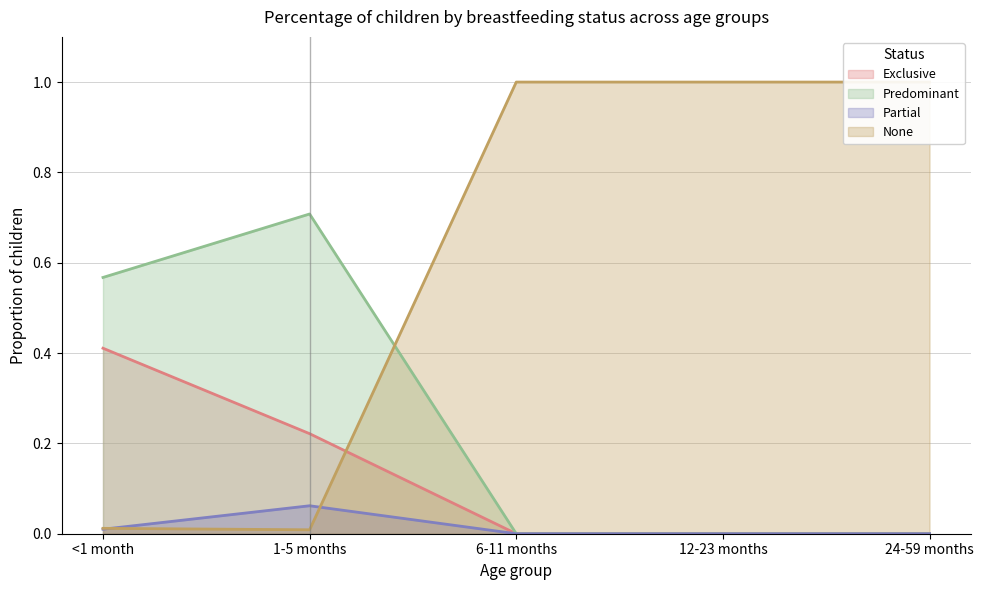

List the series in order of their overall mean, highest first.

None, Predominant, Exclusive, Partial